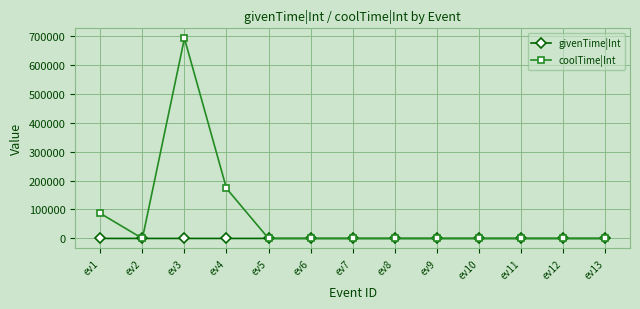

The value of coolTime|Int at ev13 is 460892. True or false?

False